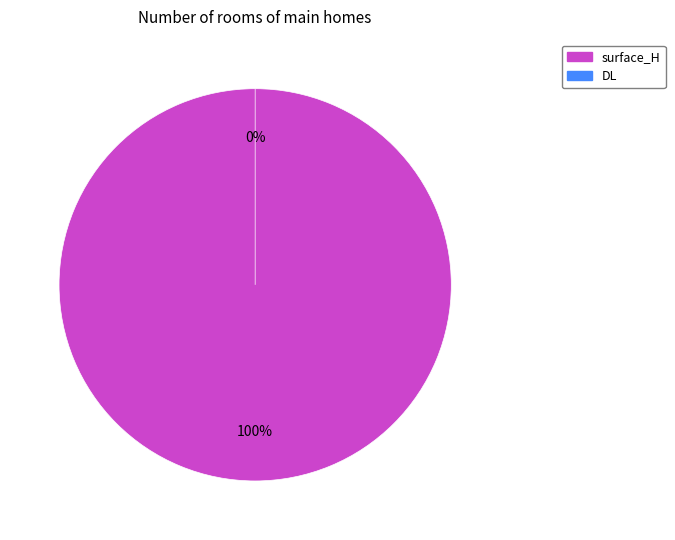

The DL slice represents 9% of the pie. True or false?

False